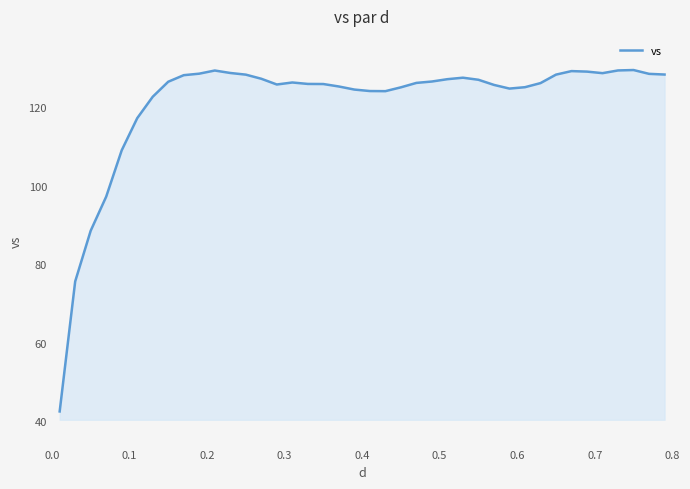

What is the greatest value displayed?

129.5